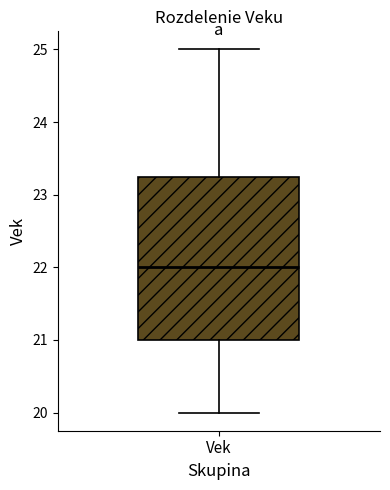

Read this box plot against the y-axis: the position of the median line, the range covered by the box, and the ends of both whiskers. The values are not printed on the chart, so give them approximately, as read against the axis.

median 22.0, box 21.0 to 23.3, whiskers 20.0 to 25.0